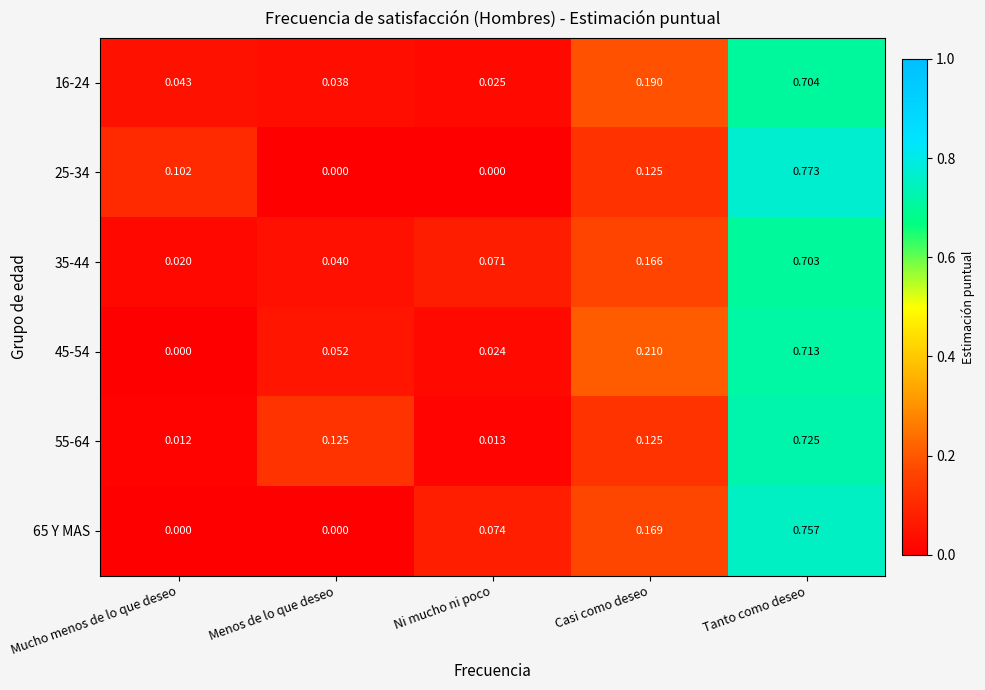

At which label does 45-54 reach its peak?

Tanto como deseo